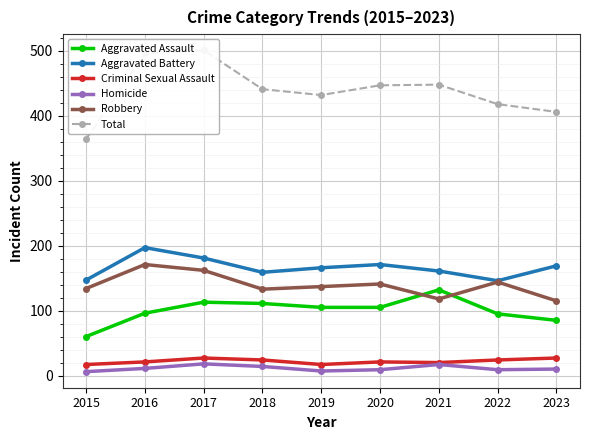

How many interior local peaks does the Aggravated Assault series have?

2